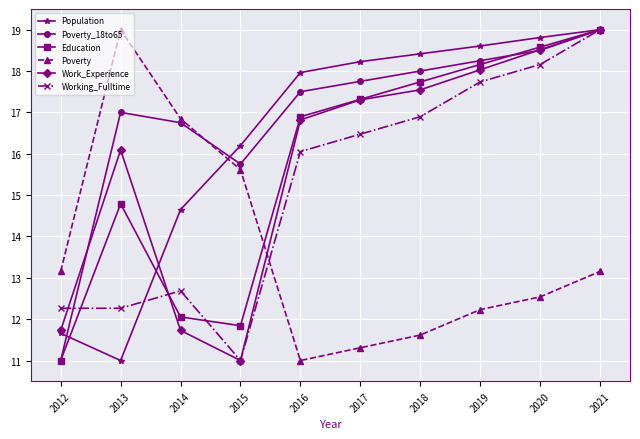

At how many categories does at least one series exceed 12?

10